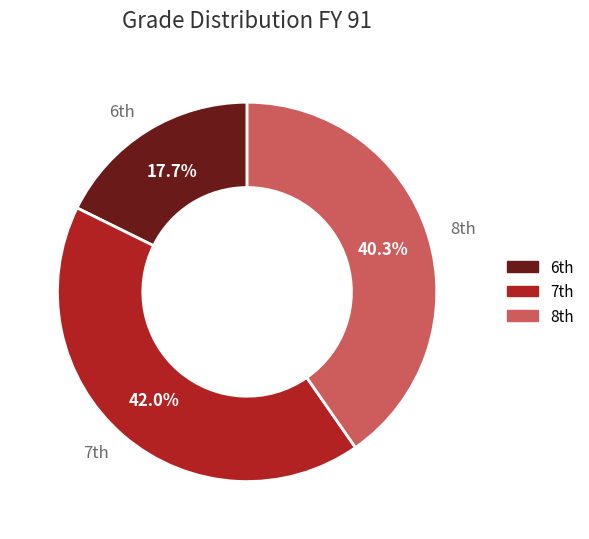

Count the number of slices in the pie.

3